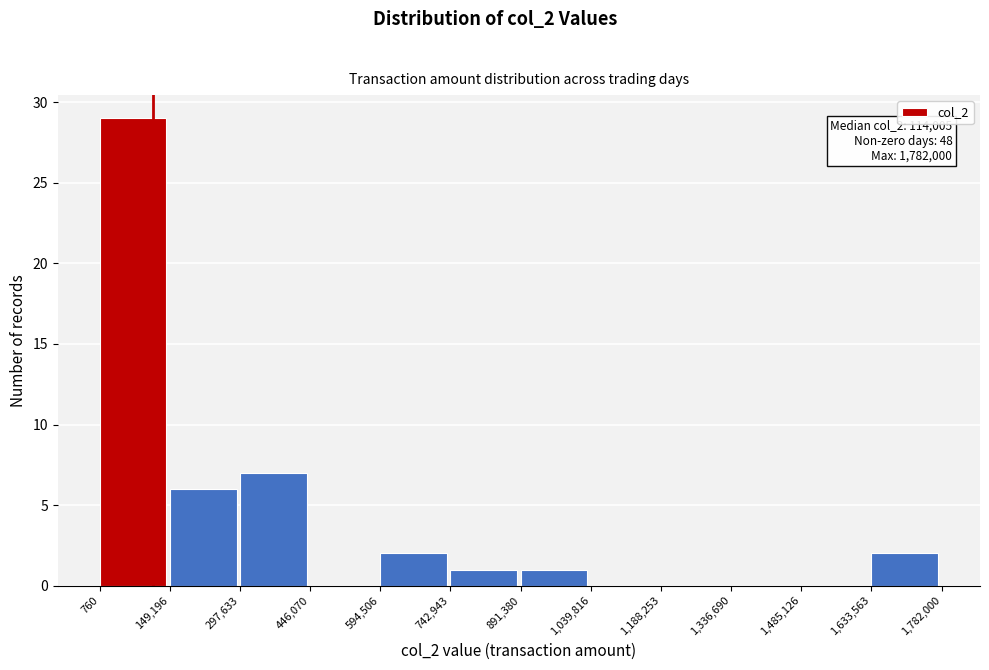

Which range on the x-axis has the tallest bar?

760 to 149,196